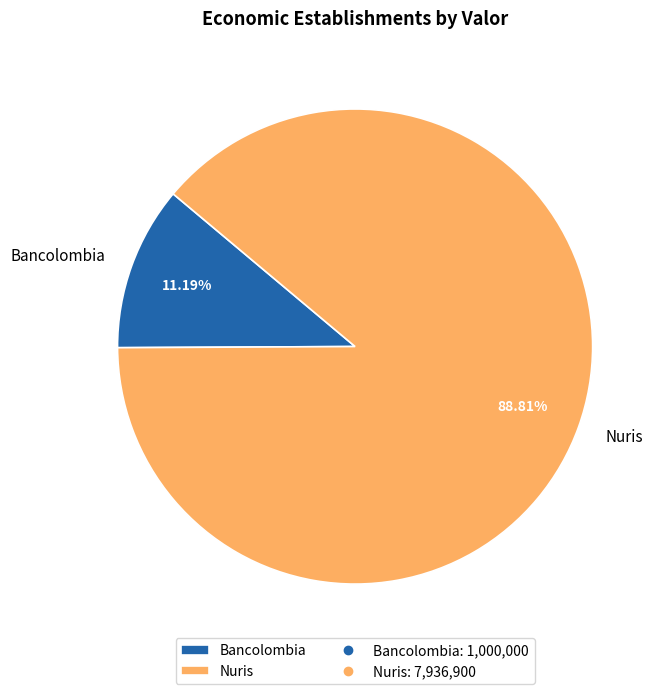

To the nearest percent, what portion does Bancolombia represent?

11%